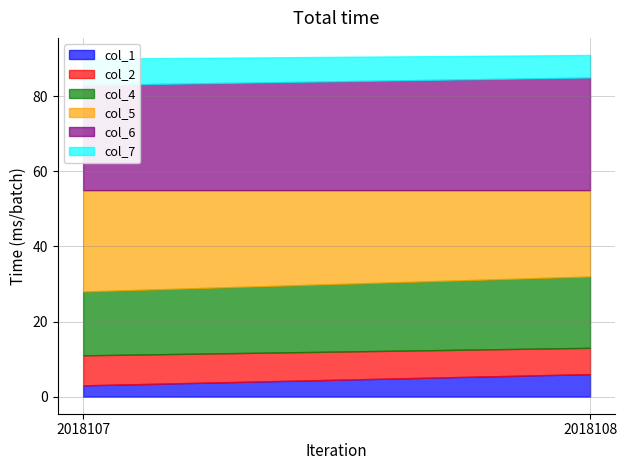

What is the value of the col_1 point at the 2nd from the left?

6